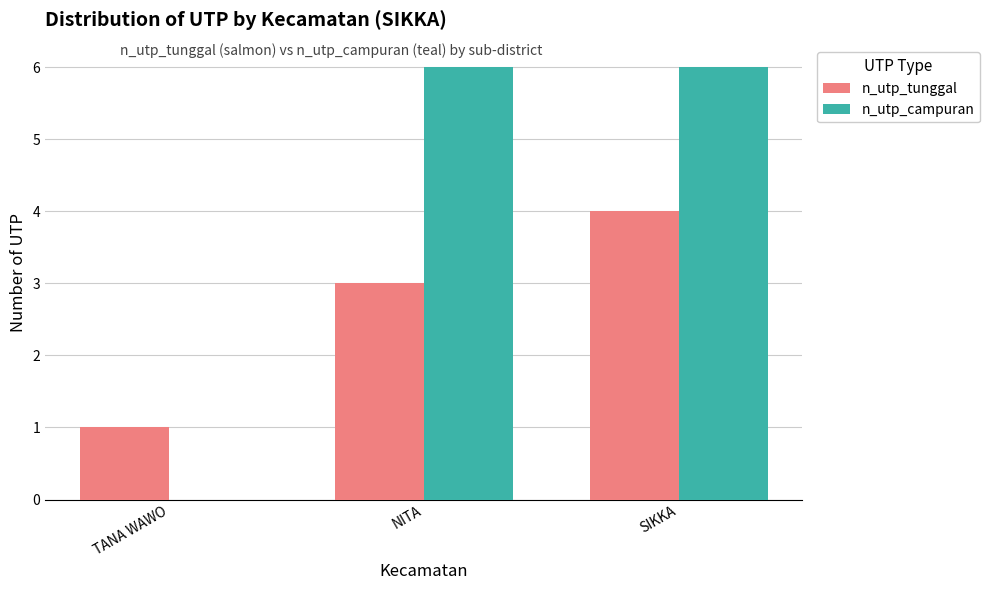

What value does the n_utp_campuran series have at SIKKA?

6